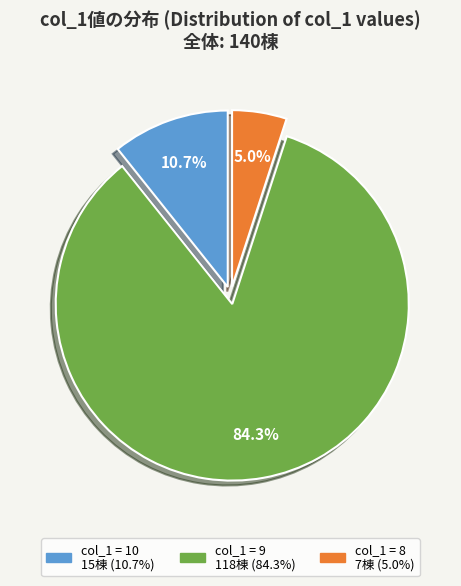

How many segments does this pie chart have?

3